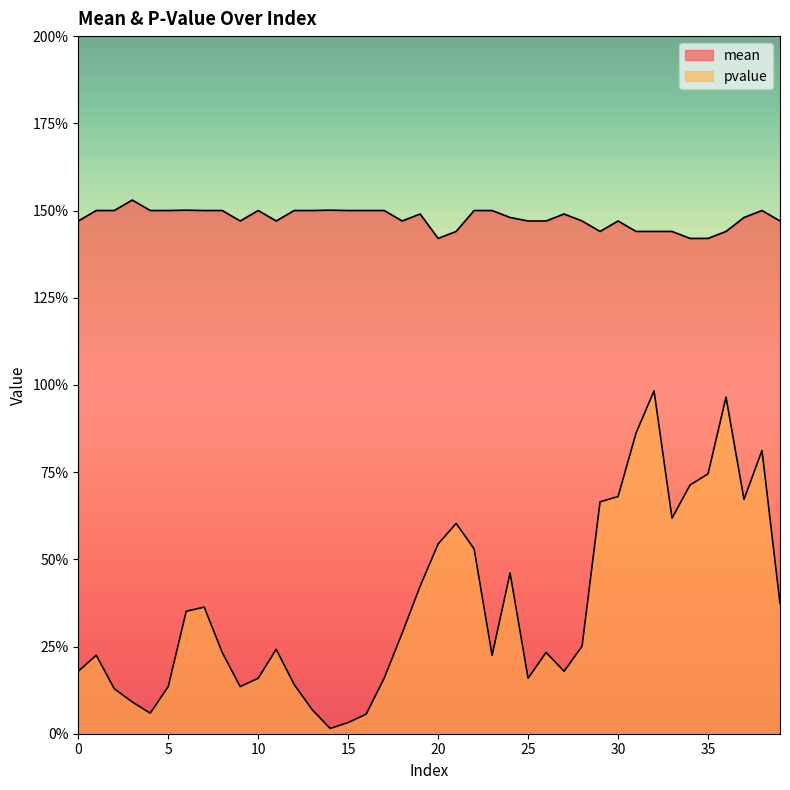

What is the value of the mean point at the 17th from the left?

1.5